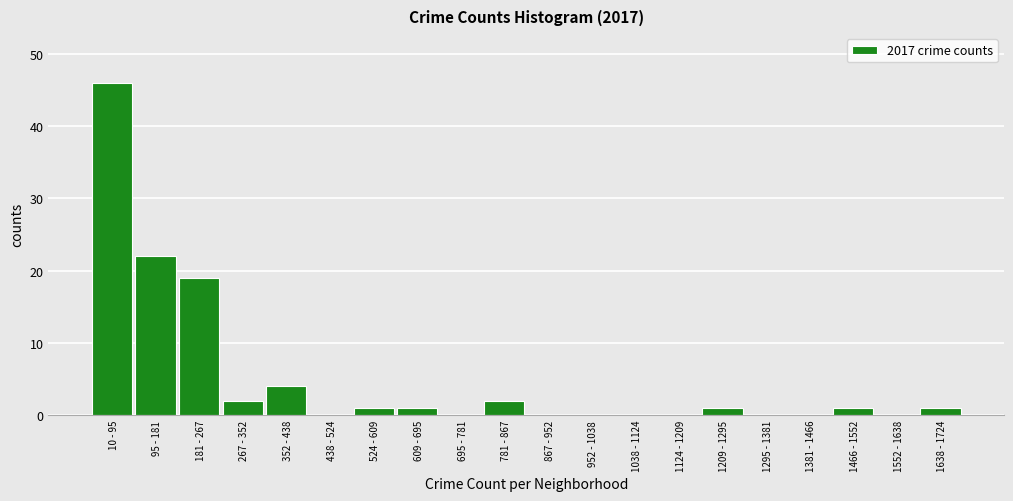

Reading left to right, what are all the values shown in this chart?

10 - 95=46	95 - 181=22	181 - 267=19	267 - 352=2	352 - 438=4	438 - 524=0	524 - 609=1	609 - 695=1	695 - 781=0	781 - 867=2	867 - 952=0	952 - 1038=0	1038 - 1124=0	1124 - 1209=0	1209 - 1295=1	1295 - 1381=0	1381 - 1466=0	1466 - 1552=1	1552 - 1638=0	1638 - 1724=1